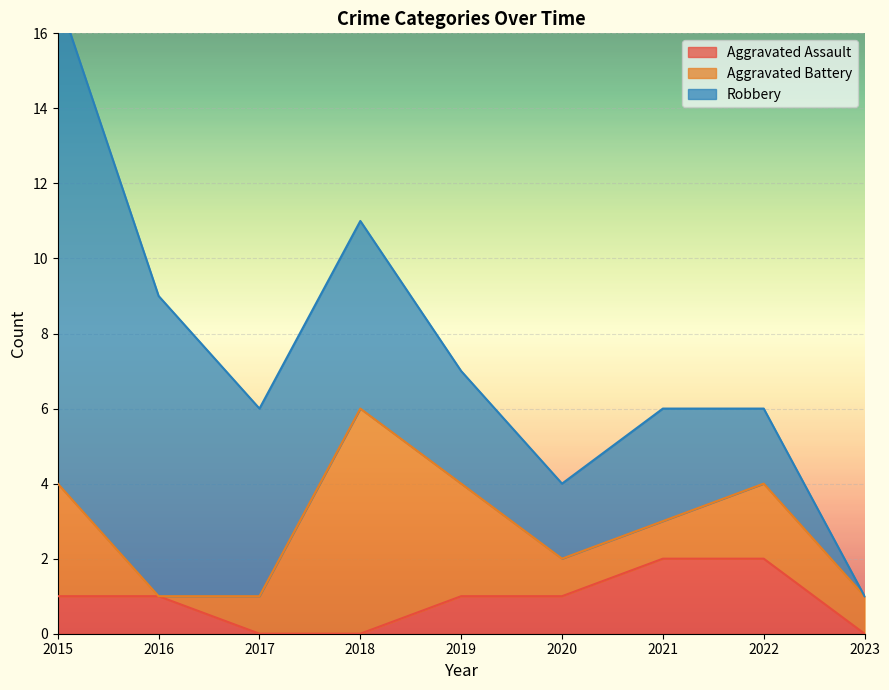

Where do Aggravated Battery and Robbery first cross each other?

2017 and 2018